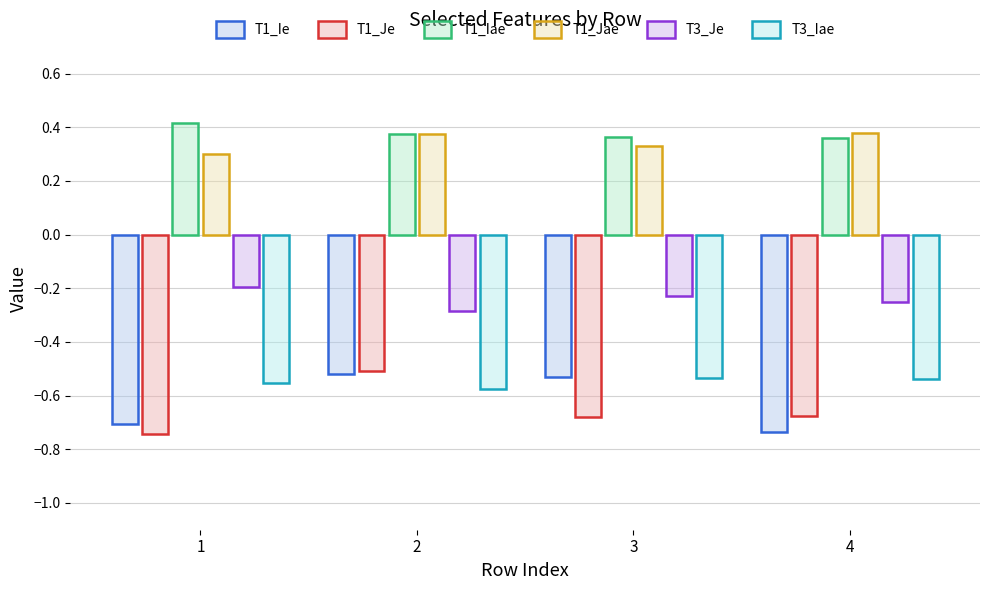

Are the bars horizontal?

No